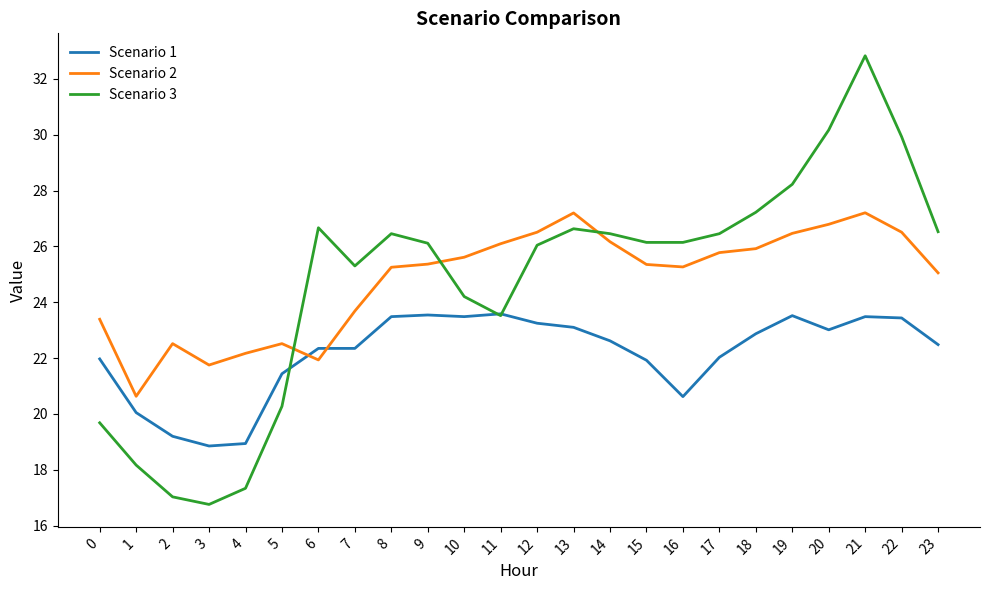

What is the minimum value for Scenario 2?

20.6